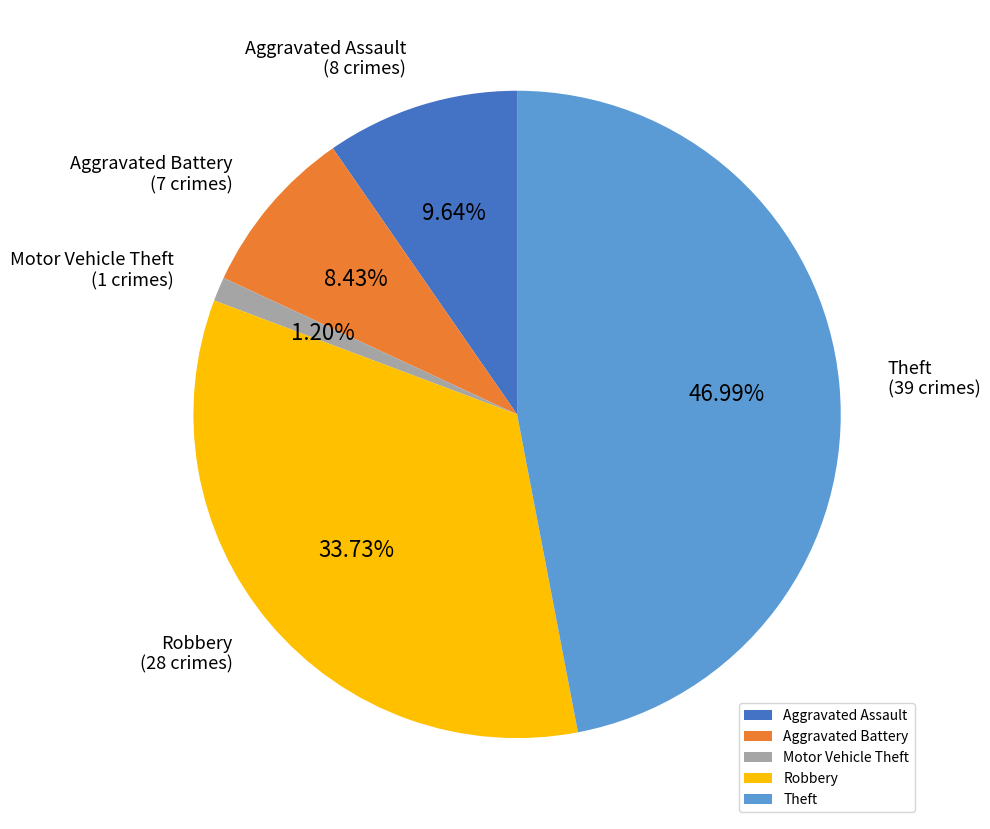

Rank the categories by value from lowest to highest.

Motor Vehicle Theft, Aggravated Battery, Aggravated Assault, Robbery, Theft